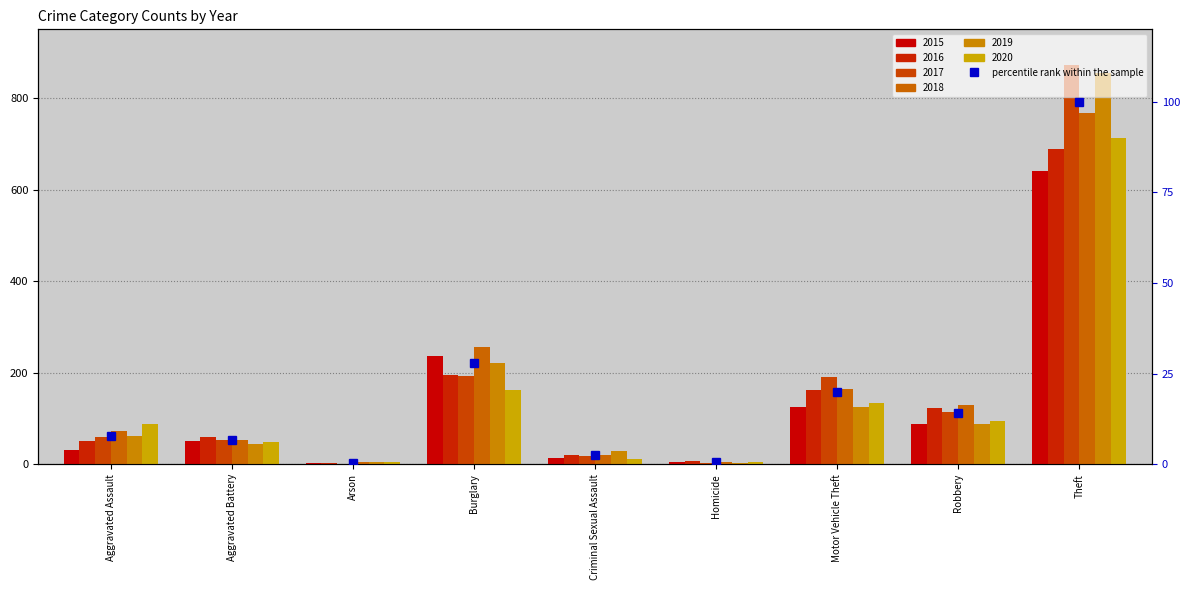

Reading left to right, list all the values displayed in this chart.

7.9	6.8	0.5	27.8	2.5	0.6	19.9	14.1	100.0